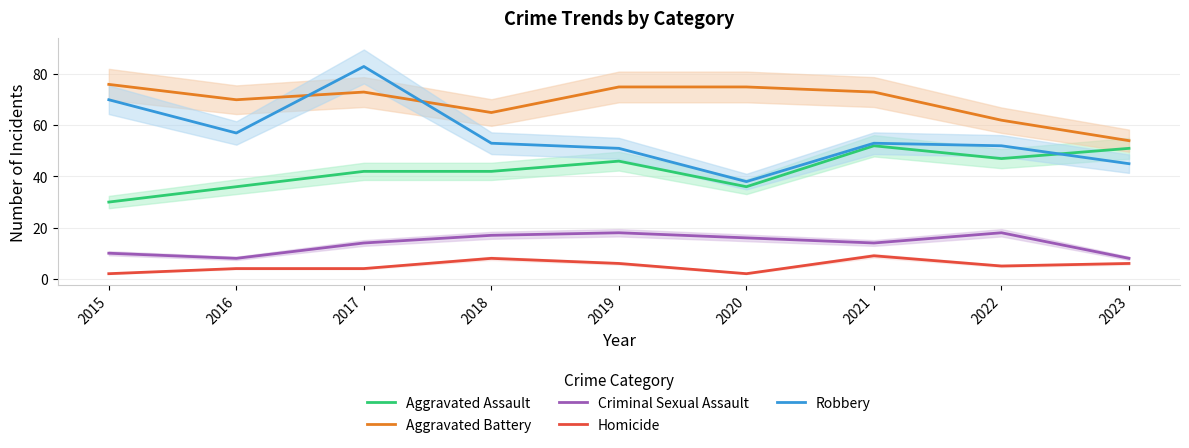

What is the difference between the maximum and second lowest values in the Aggravated Assault series?

16